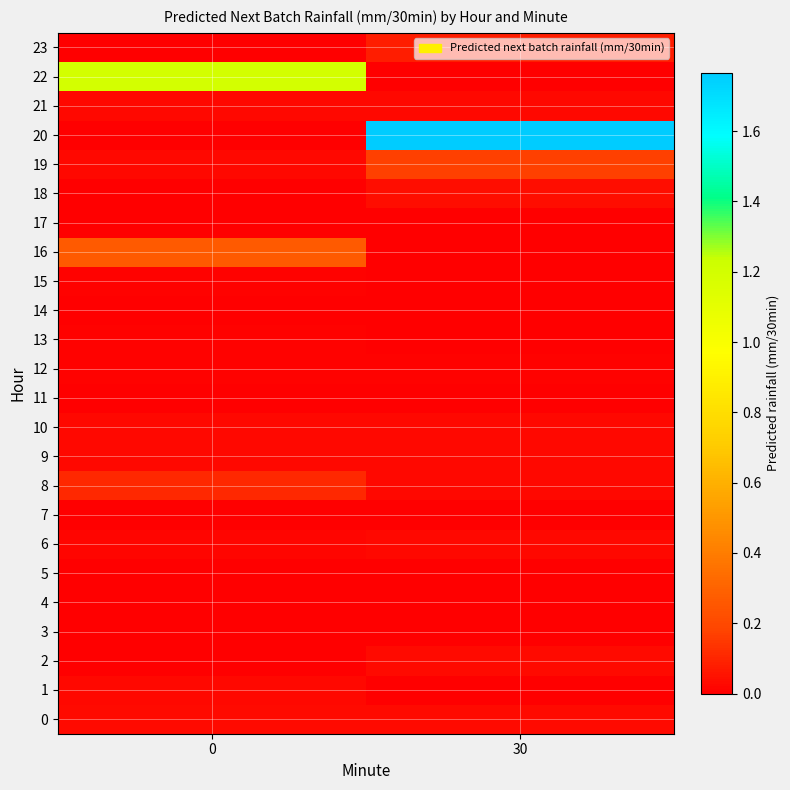

Rank the series by their maximum value, from lowest to highest.

3, 4, 5, 7, 11, 14, 17, 15, 13, 12, 21, 6, 10, 9, 1, 2, 0, 18, 23, 8, 19, 16, 22, 20